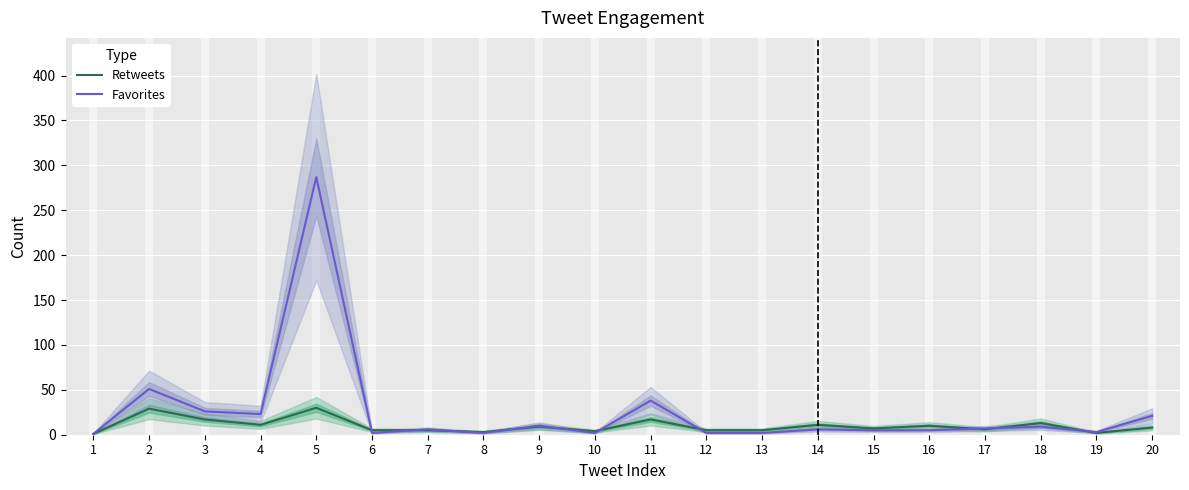

What is the minimum value shown in the chart?

1